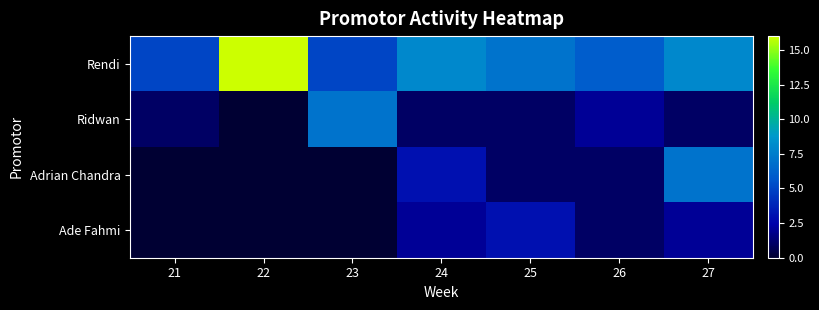

Reading left to right, transcribe all the data shown in this chart.

Rendi: 21=5	22=16	23=5	24=8	25=7	26=6	27=8
Ridwan: 21=1	22=0	23=7	24=1	25=1	26=2	27=1
Adrian Chandra: 21=0	22=0	23=0	24=3	25=1	26=1	27=7
Ade Fahmi: 21=0	22=0	23=0	24=2	25=3	26=1	27=2